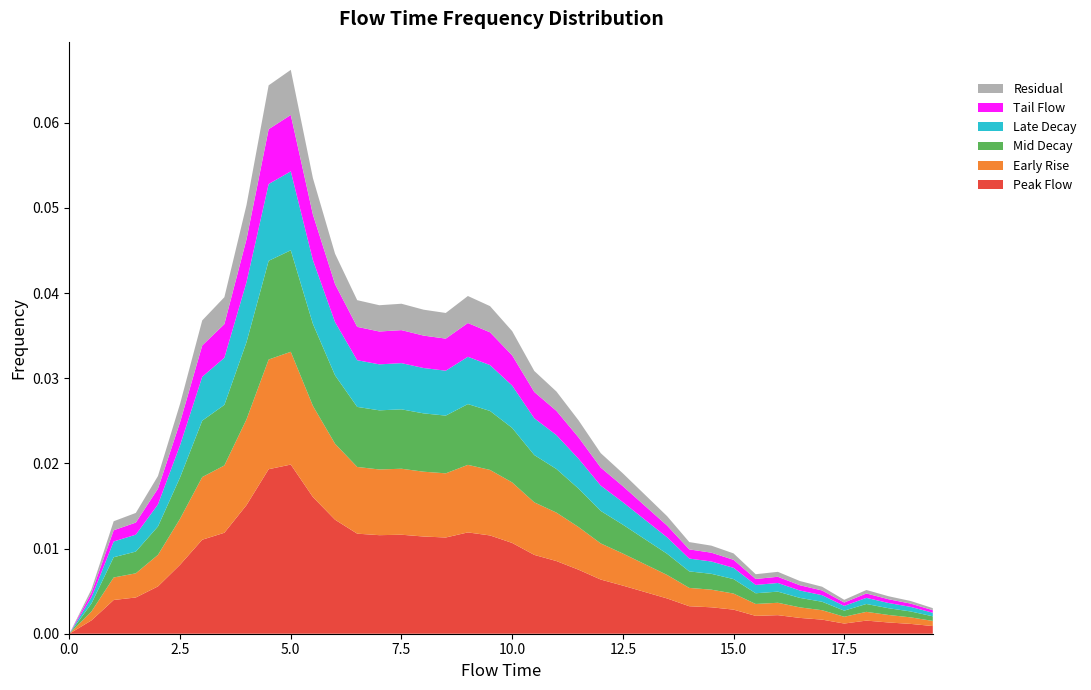

Reading right to left, transcribe all the data shown in this chart.

0.0	0.0	0.0	0.0	0.0	0.0	0.0	0.0	0.0	0.0	0.0	0.0	0.0	0.0	0.0	0.0	0.0	0.0	0.0	0.0	0.0	0.0	0.0	0.0	0.0	0.0	0.0	0.0	0.1	0.1	0.1	0.1	0.0	0.0	0.0	0.0	0.0	0.0	0.0	0.0